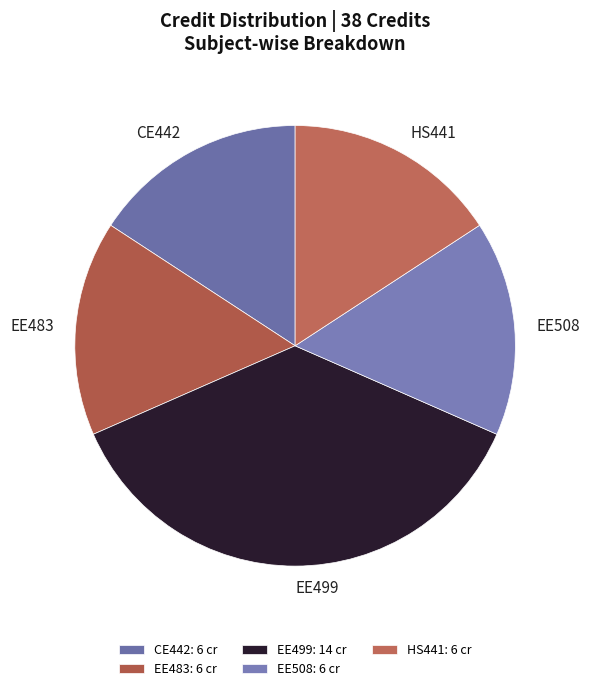

Is there any slice that represents more than half of the pie?

No